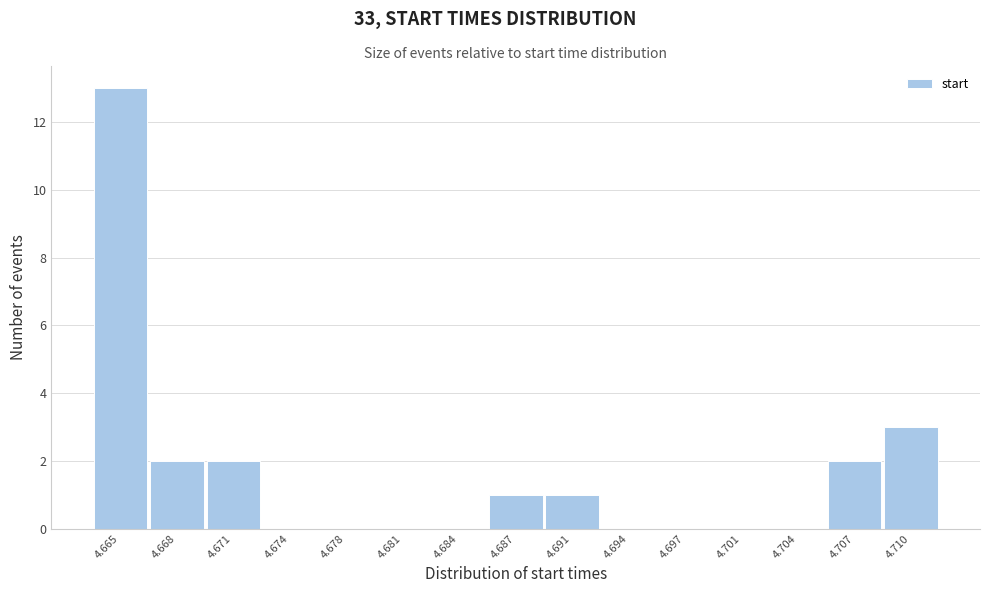

Reading right to left, transcribe all the data shown in this chart.

4.710=3	4.707=2	4.704=0	4.701=0	4.697=0	4.694=0	4.691=1	4.687=1	4.684=0	4.681=0	4.678=0	4.674=0	4.671=2	4.668=2	4.665=13